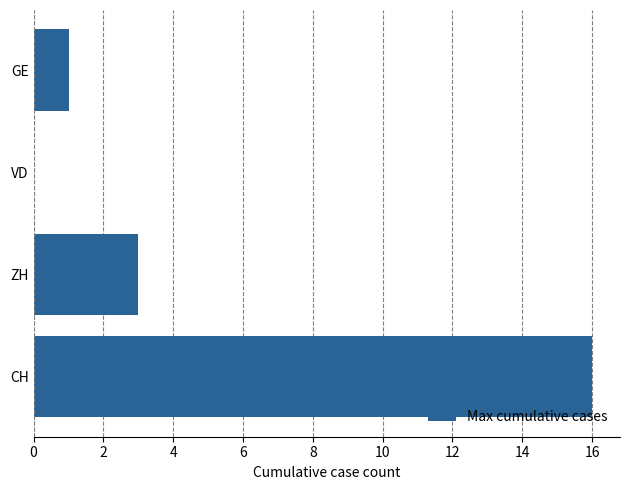

Reading bottom to top, extract all data points from this chart.

CH=16	ZH=3	VD=0	GE=1